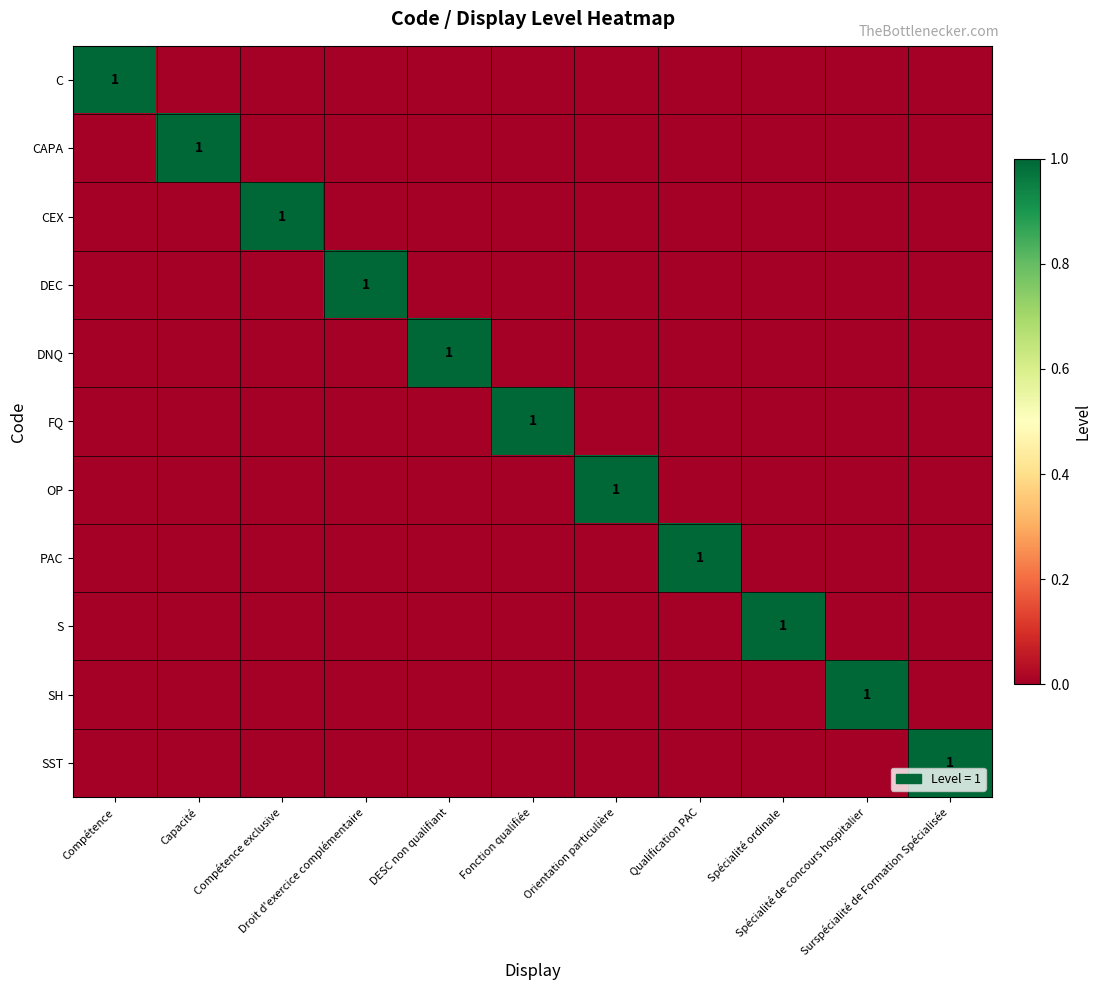

Rank the series by their maximum value, from highest to lowest.

C, CAPA, CEX, DEC, DNQ, FQ, OP, PAC, S, SH, SST